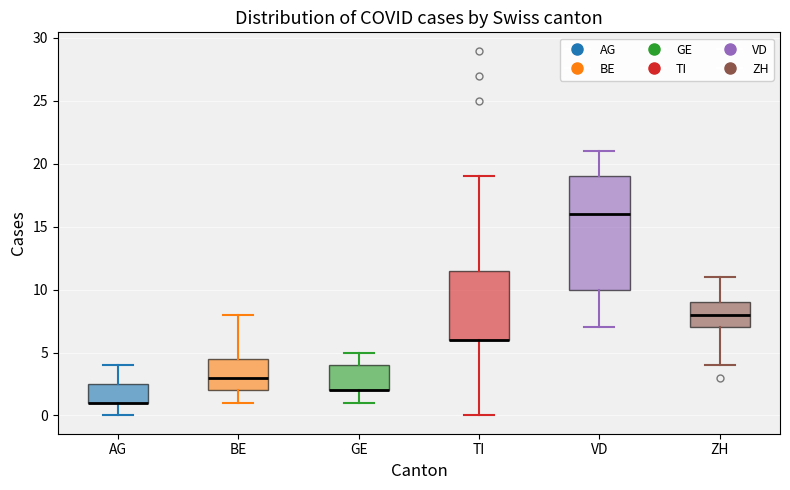

Comparing the boxes themselves (not the whiskers), which one is the tallest?

VD